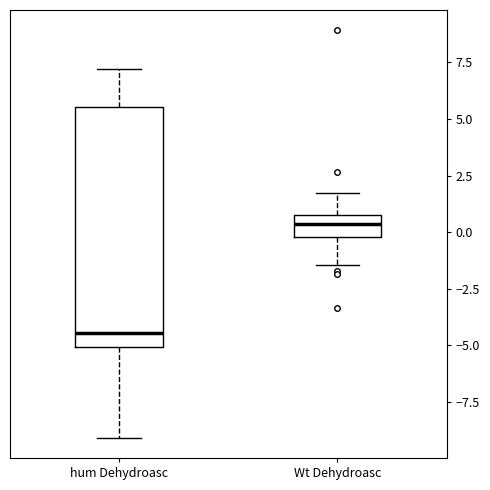

Where does the median line of the box for Wt Dehydroasc sit on the y-axis? The values are not printed on the chart, so give them approximately, as read against the axis.

0.5